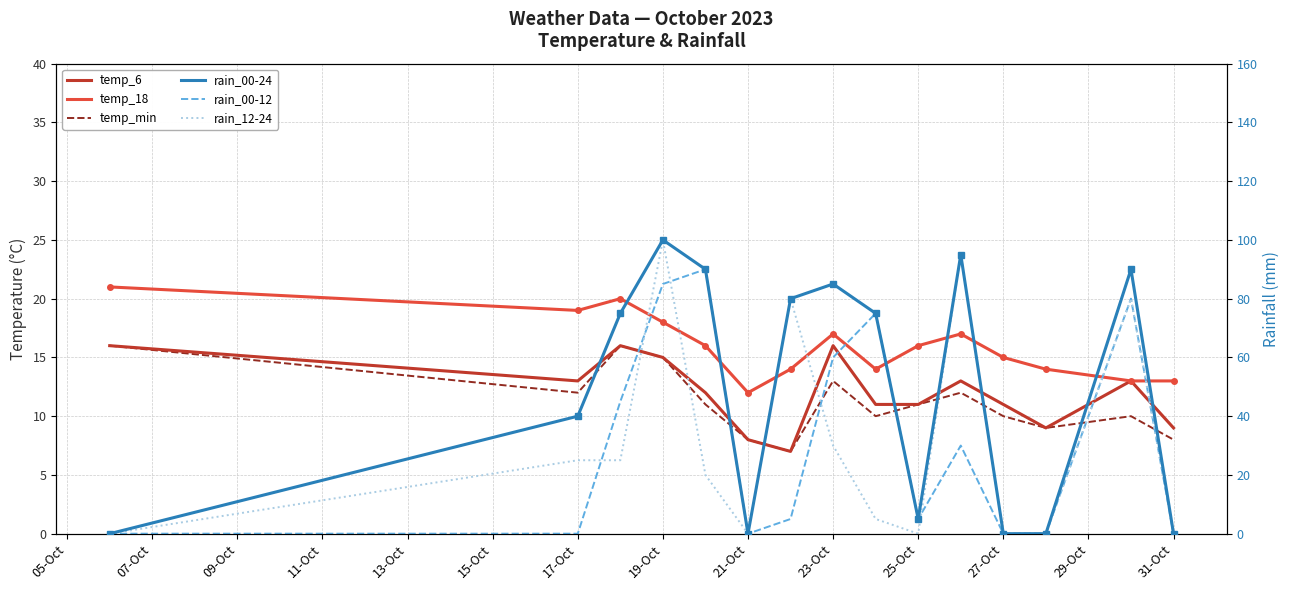

True or false: rain_00-12 has a value of 71 at 09-Oct.

False